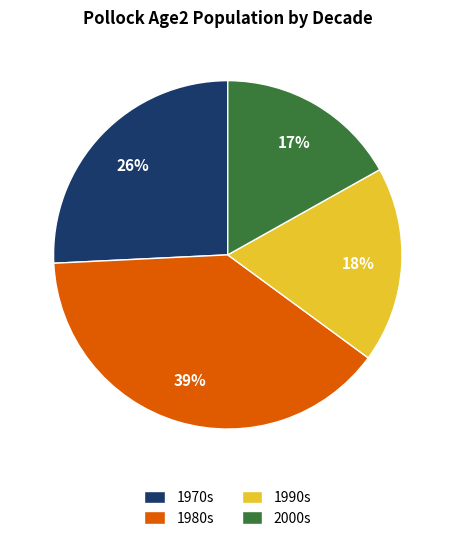

Is it true that 1970s is 26% of the pie?

True